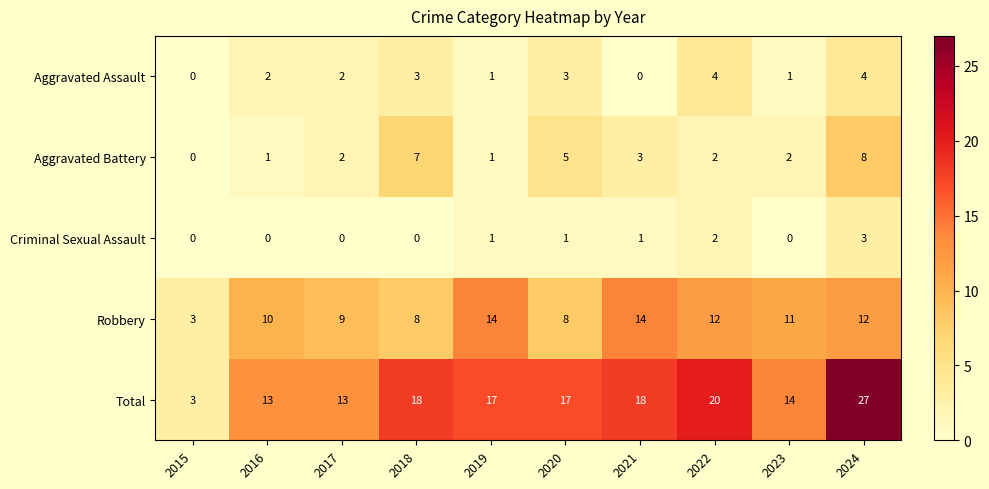

The Aggravated Assault series shows 0 at 2021. True or false?

True